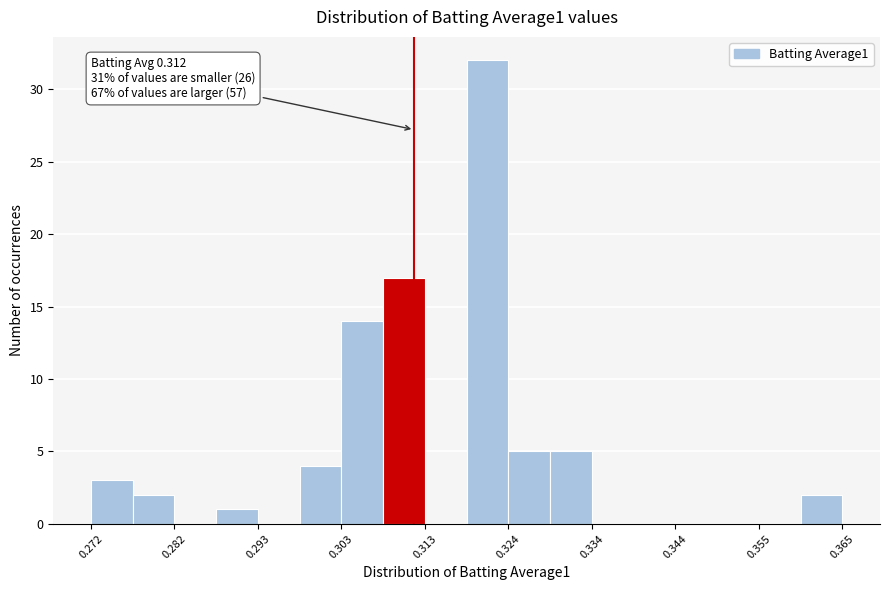

Around what value on the x-axis is the tallest bar? Give the approximate position of its centre, as read against the axis.

0.322